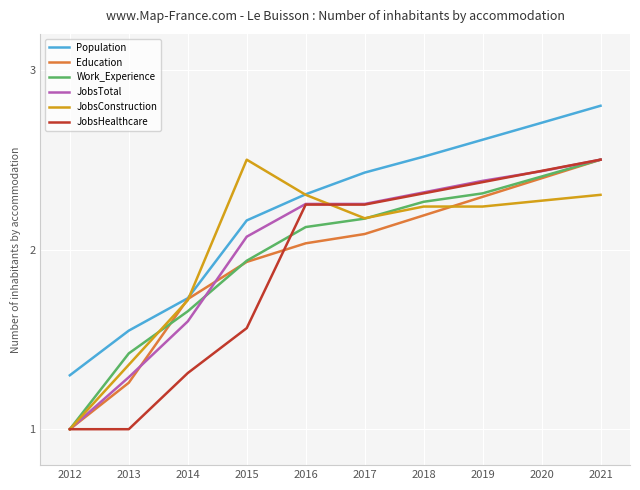

Between 2016 and 2020, which series saw the biggest shift?

Population